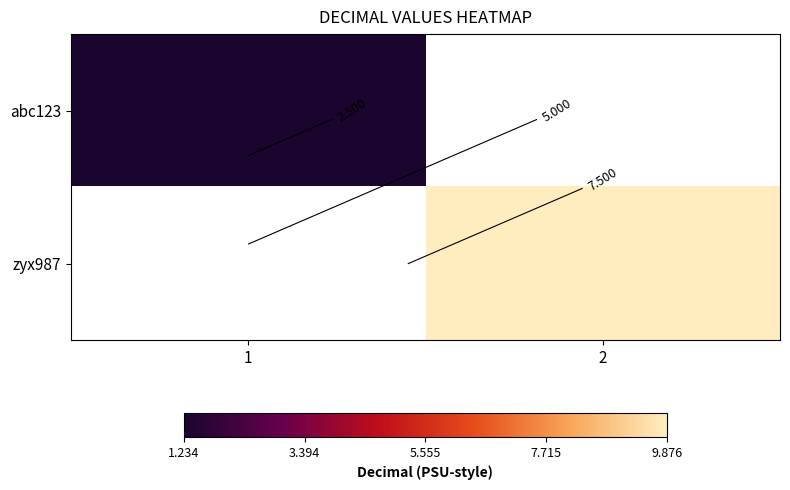

How many distinct data groups are displayed?

2